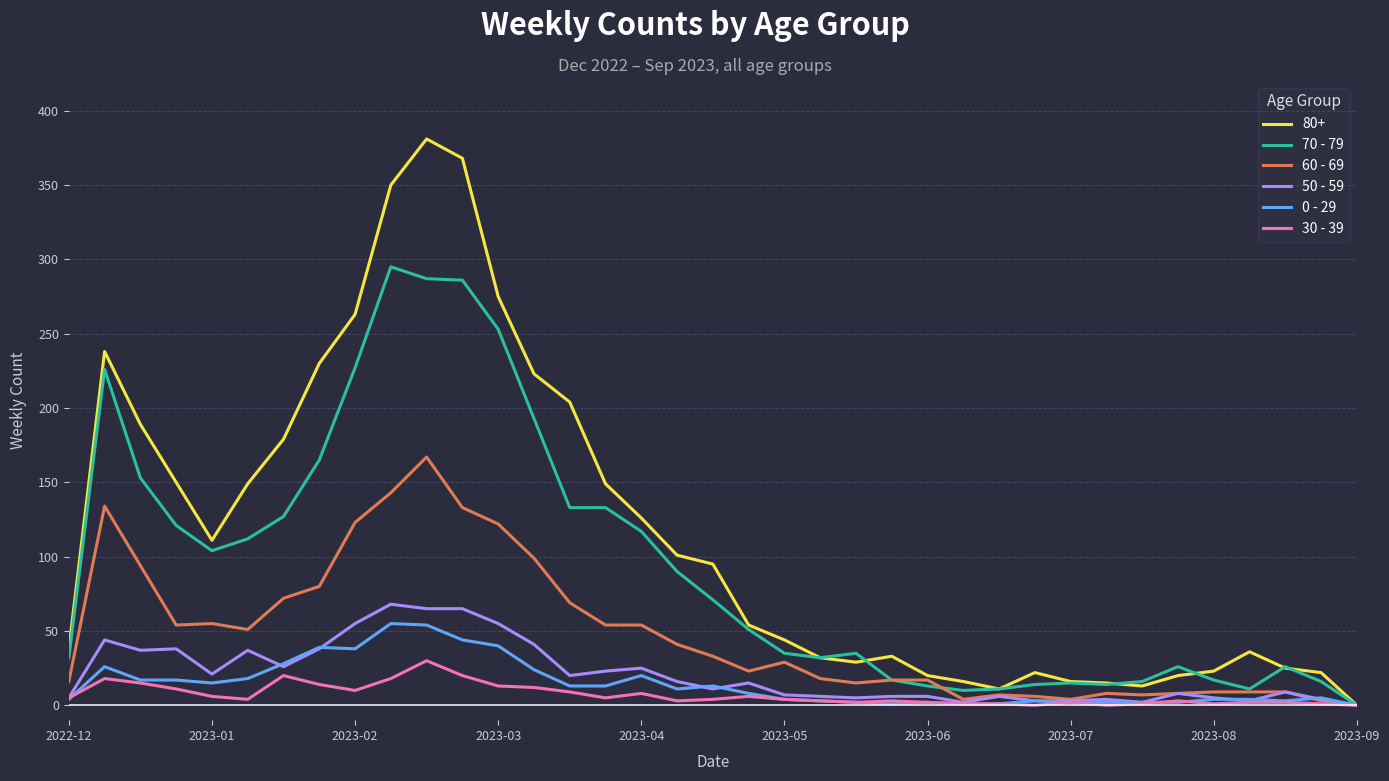

Which series has the largest total across all categories?

80+